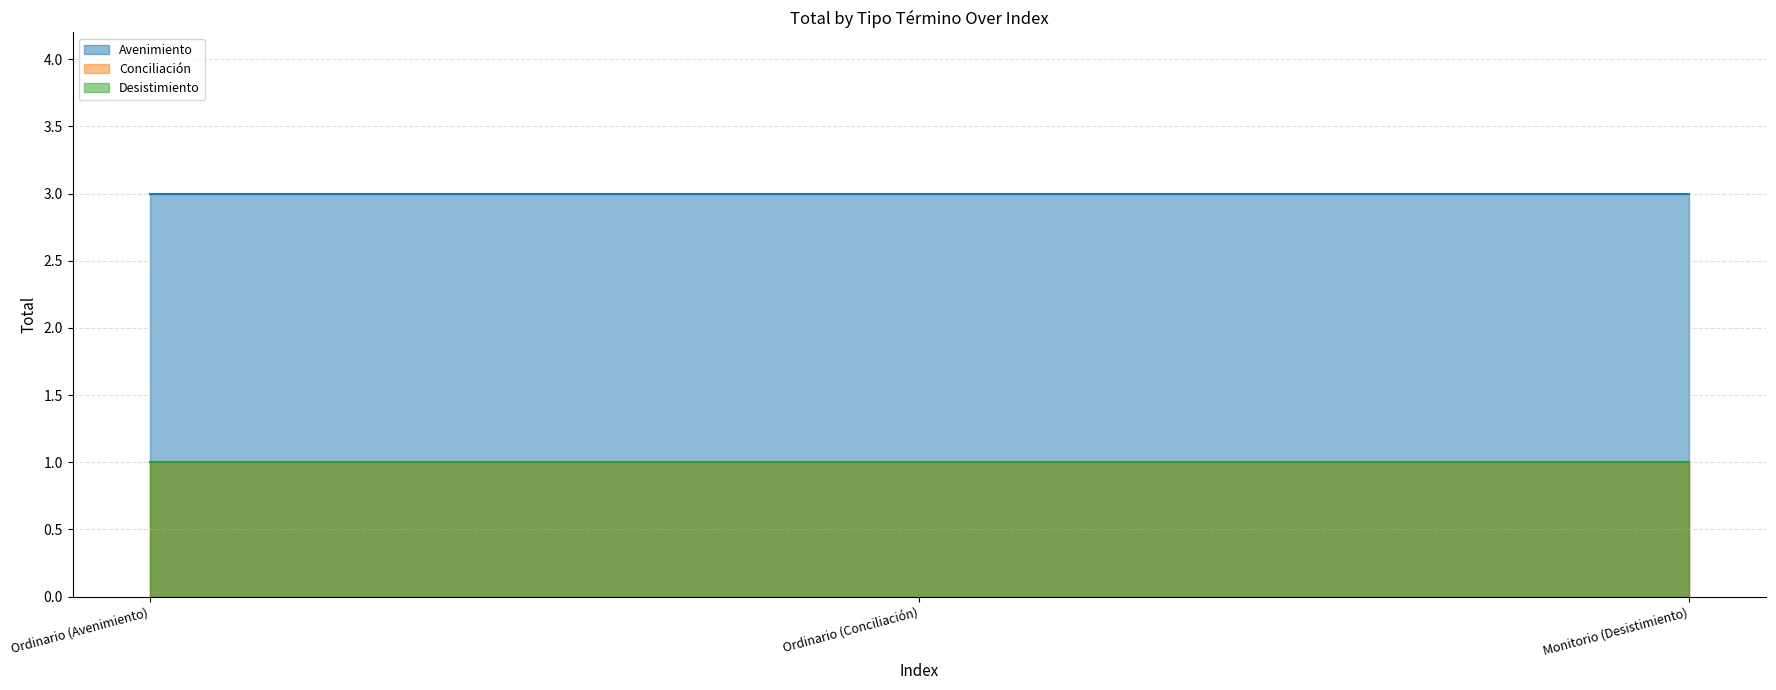

Which series has the largest range (max minus min)?

Avenimiento